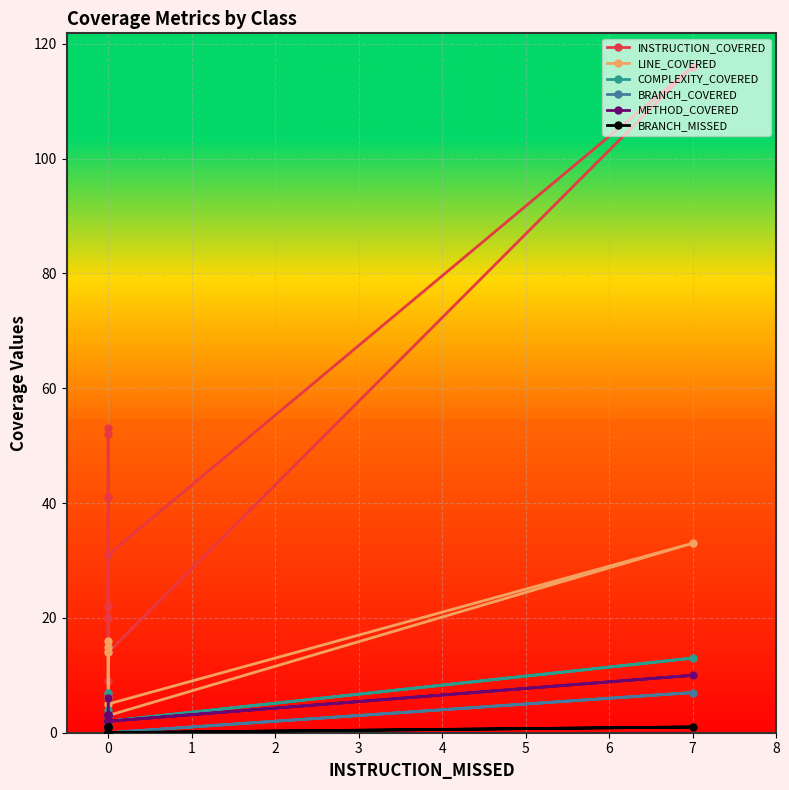

What is the value of the BRANCH_COVERED point at the 11th from the left?

1